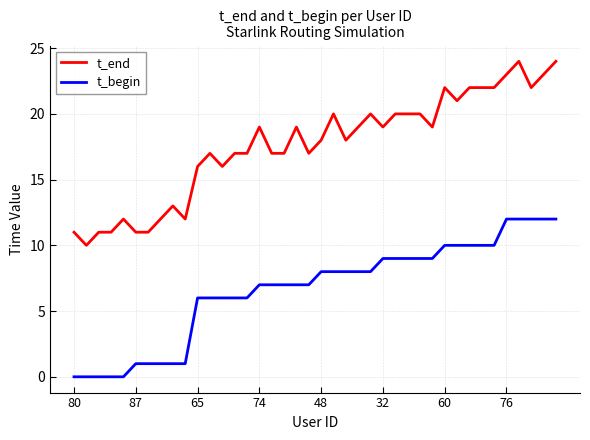

Which series has the largest range (max minus min)?

t_end